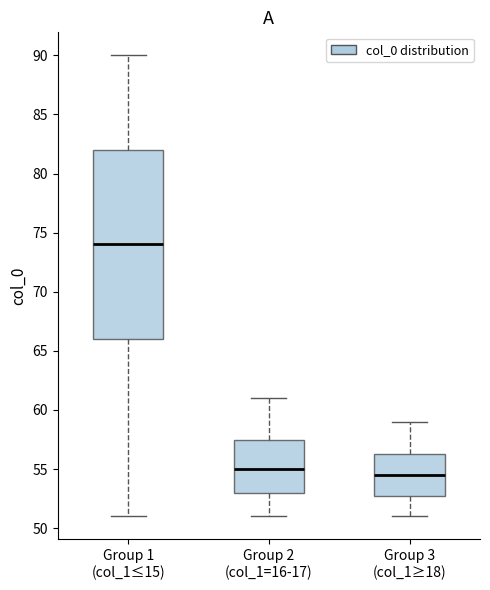

Which box's median line is the lowest?

Group 3 (col_1≥18)